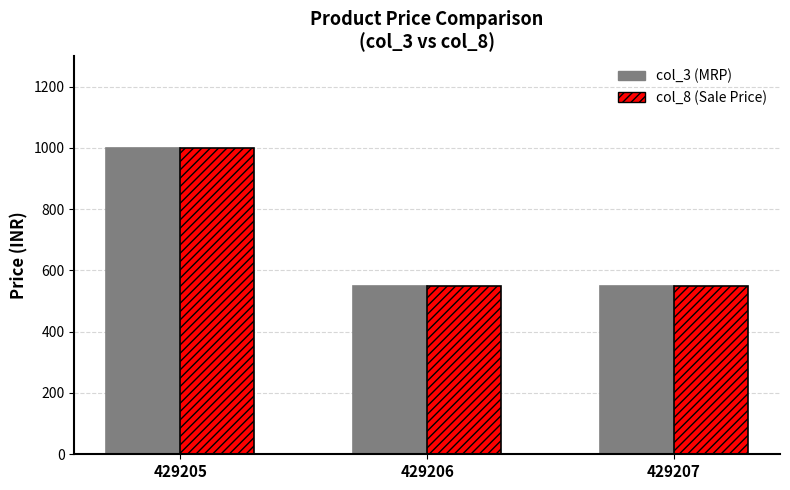

What is the maximum value shown in the chart?

999